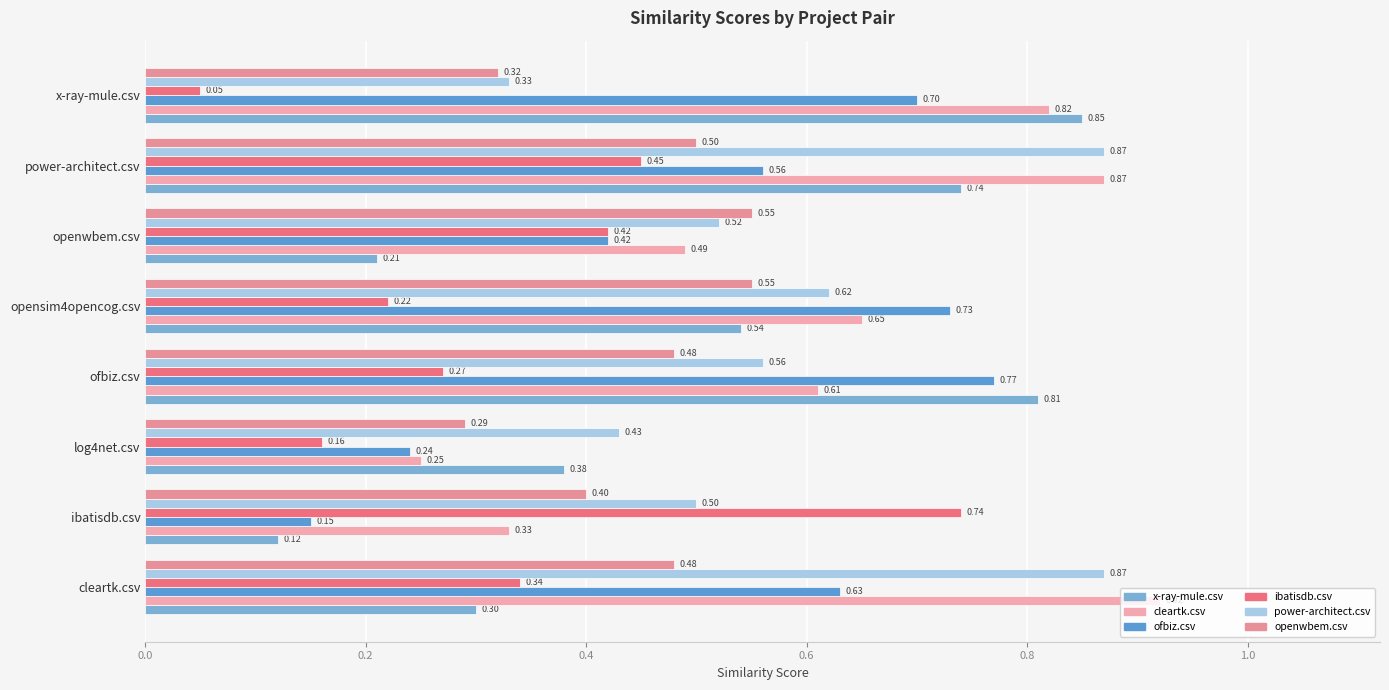

Which series has the widest spread of values?

x-ray-mule.csv